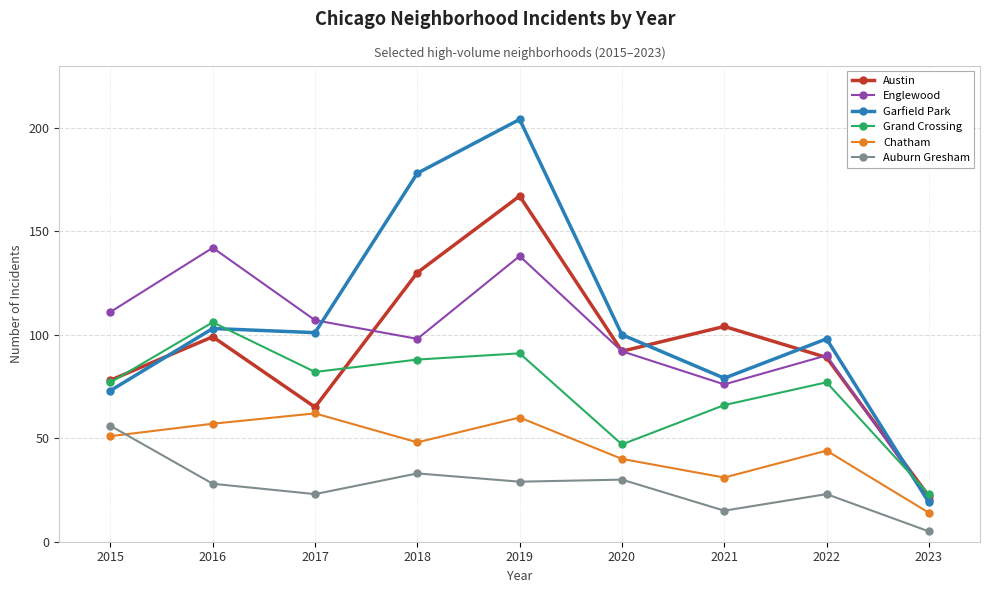

How many data points in Auburn Gresham are less than 28?

4